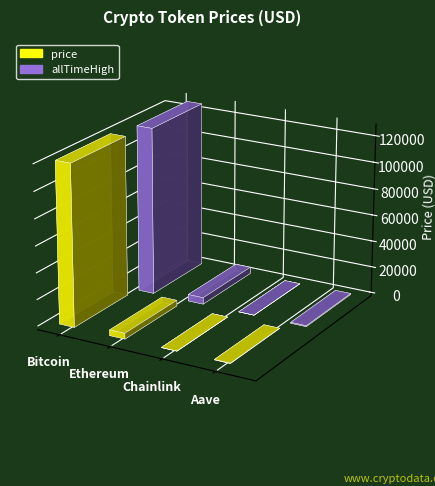

What is the total value across all series at Ethereum?

9277.7